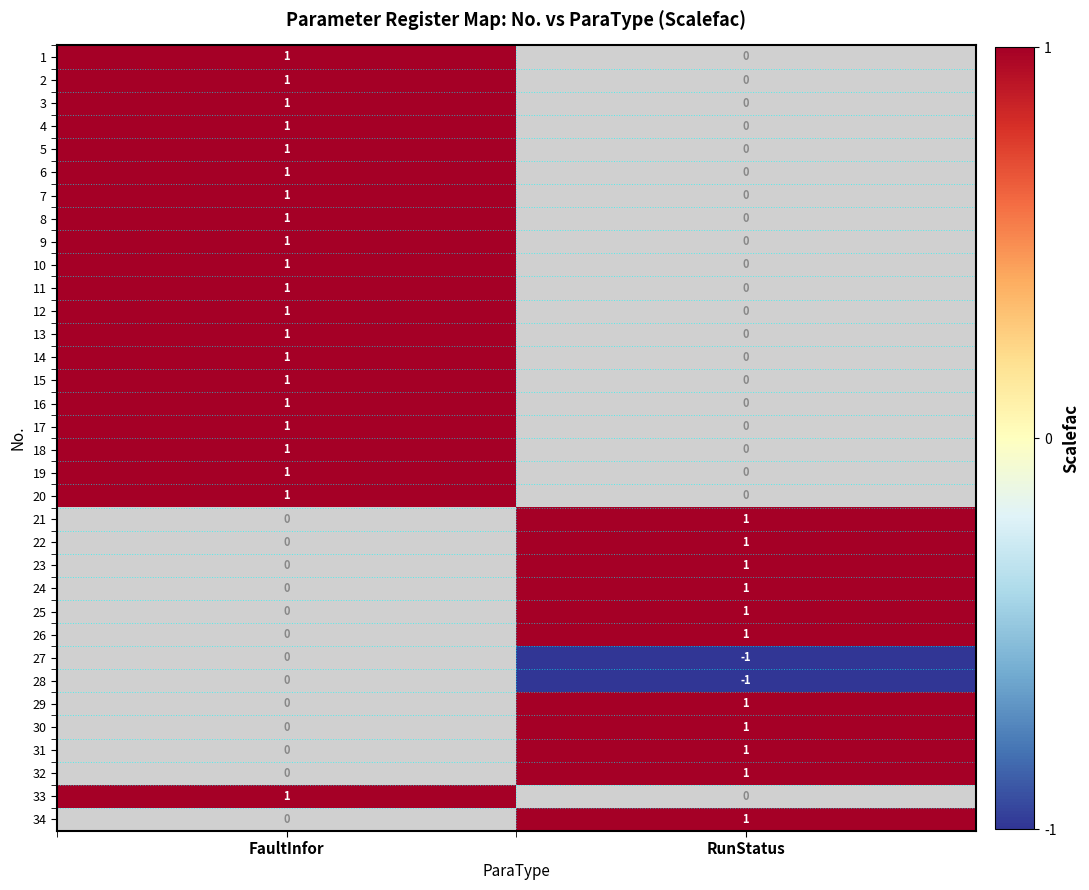

The value of 11 at FaultInfor is 1. True or false?

True